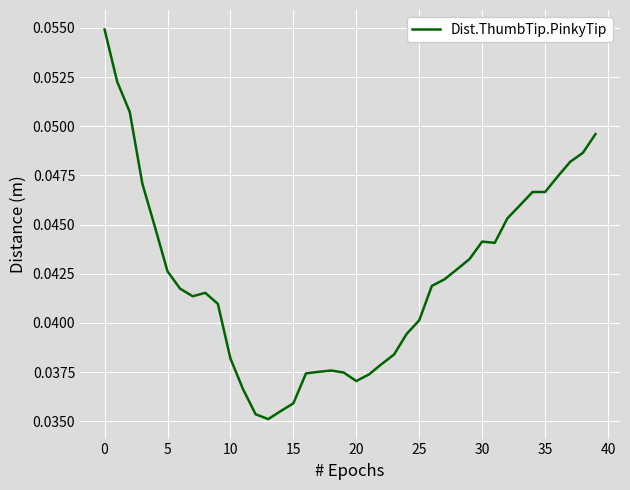

Reading left to right, what are all the values shown in this chart?

0.1	0.1	0.1	0.0	0.0	0.0	0.0	0.0	0.0	0.0	0.0	0.0	0.0	0.0	0.0	0.0	0.0	0.0	0.0	0.0	0.0	0.0	0.0	0.0	0.0	0.0	0.0	0.0	0.0	0.0	0.0	0.0	0.0	0.0	0.0	0.0	0.0	0.0	0.0	0.0